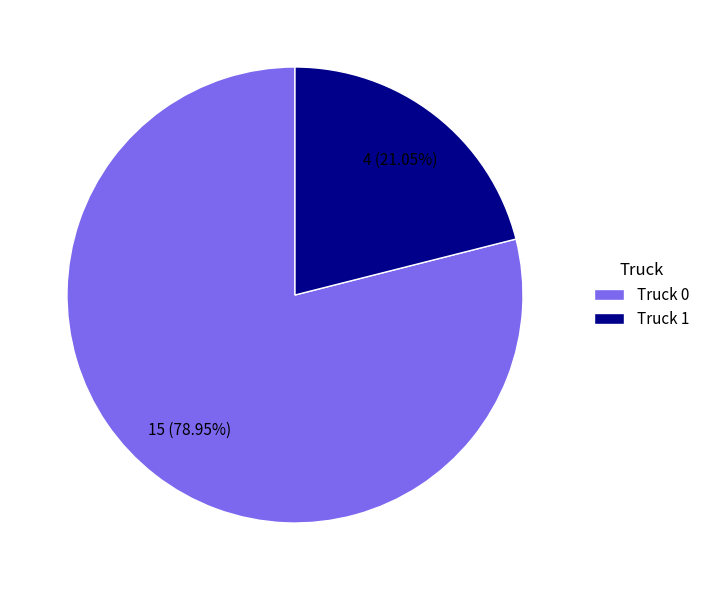

Count the number of slices in the pie.

2